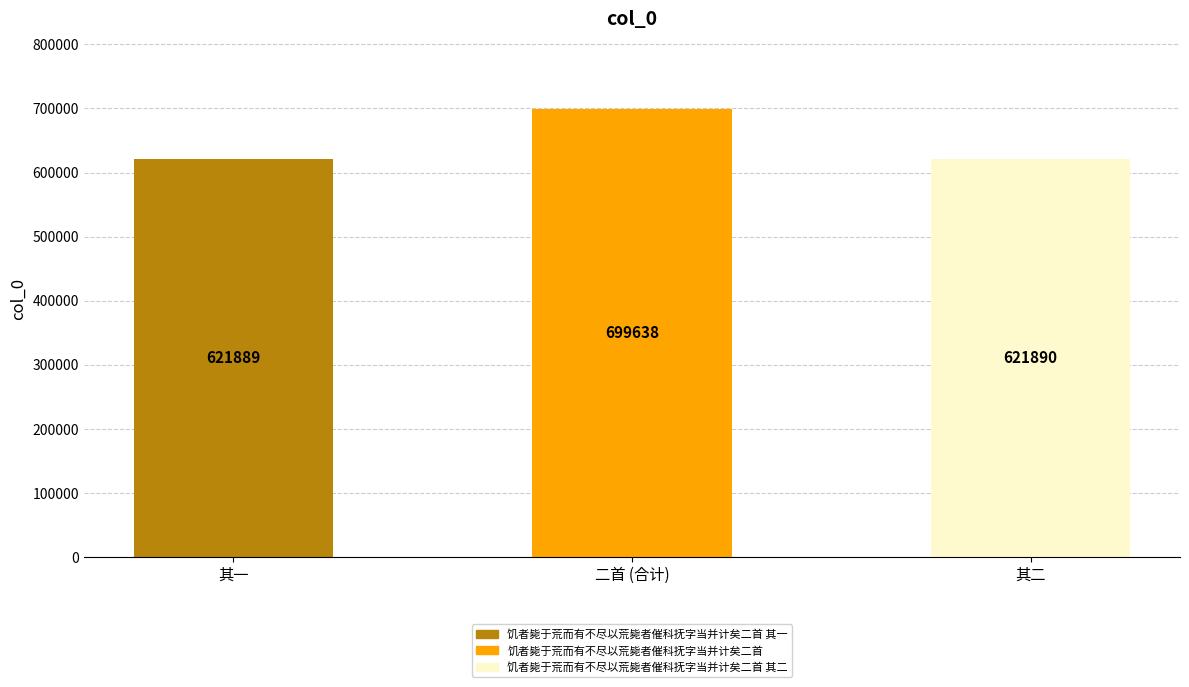

What is the greatest value displayed?

699638